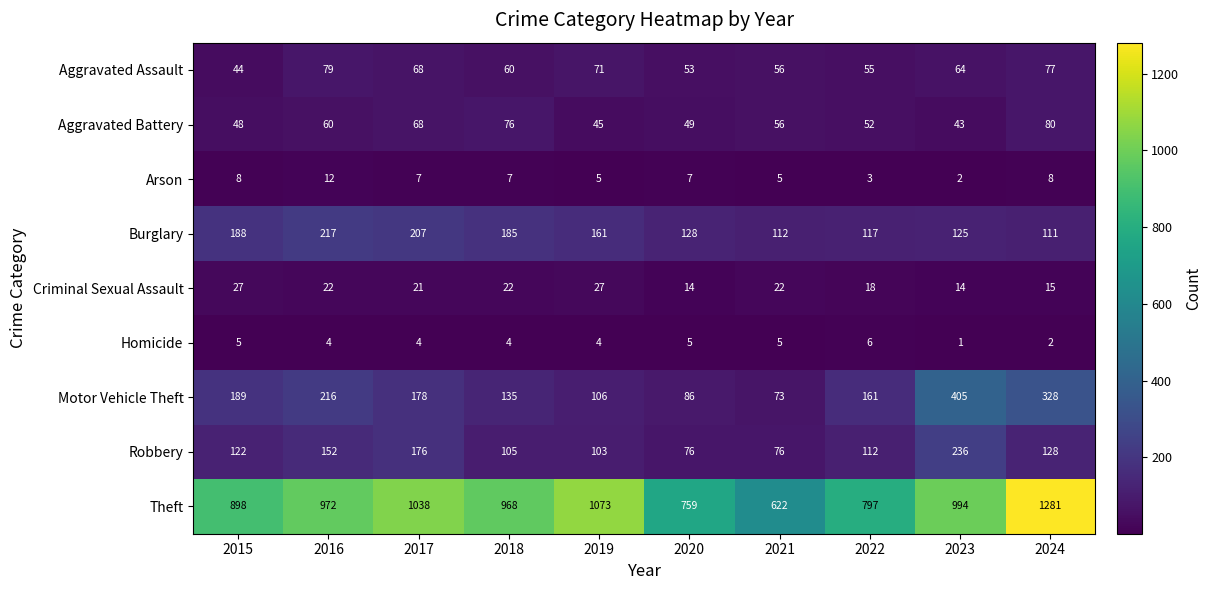

At which category does the chart reach its minimum across all series?

2023